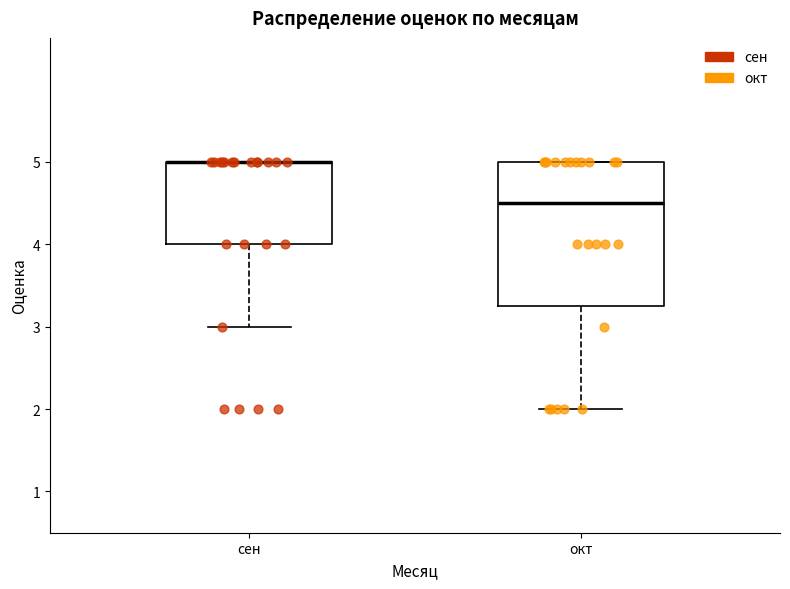

Reading left to right, read every box against the y-axis: the position of its median line, the range the box covers, and the ends of its whiskers. The values are not printed on the chart, so give them approximately, as read against the axis.

сен: median 5.0 (drawn on the box's upper edge), box 4.0 to 5.0, whiskers 3.0 to 5.0
окт: median 4.5, box 3.3 to 5.0, whiskers 2.0 to 5.0